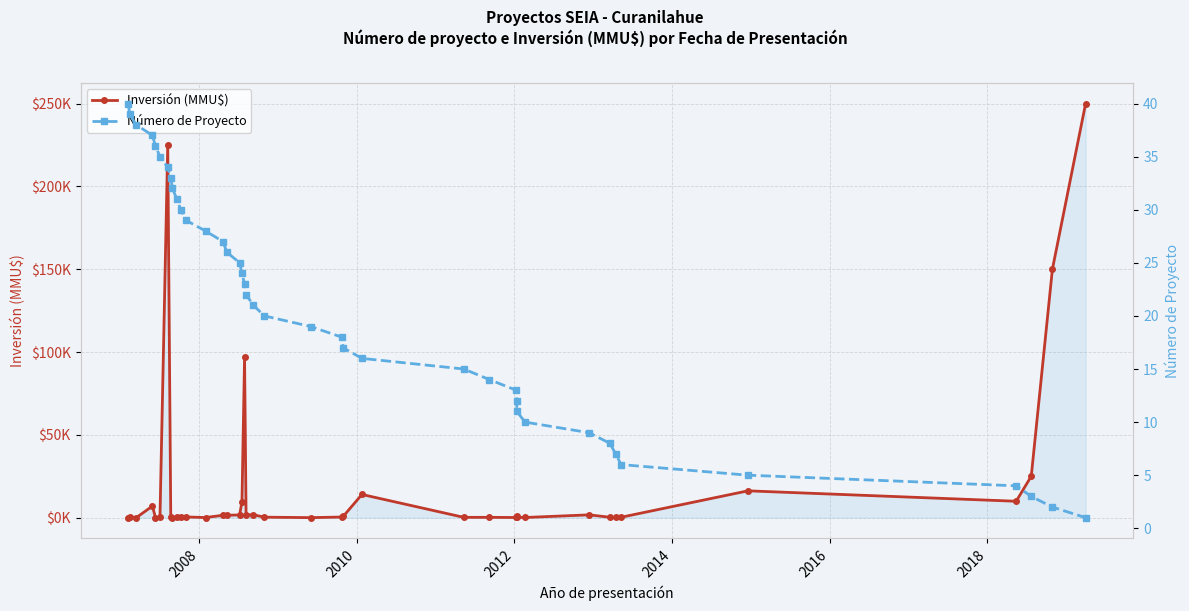

What is the difference between the maximum and minimum values in the Inversión (MMU$) series?

249999